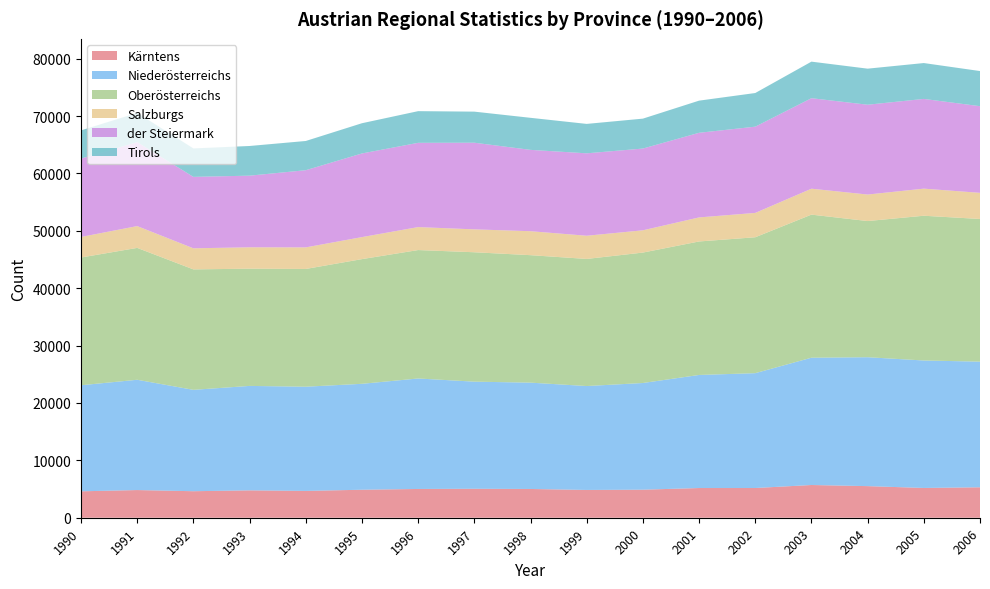

Reading left to right, transcribe all the data shown in this chart.

Kärntens: 4603	4822	4620	4770	4674	4877	5012	5046	5011	4842	4887	5175	5178	5703	5506	5188	5305
Niederösterreichs: 18483	19220	17667	18201	18158	18460	19254	18666	18530	18106	18591	19704	20013	22183	22464	22213	21895
Oberösterreichs: 22258	22980	20989	20428	20519	21728	22379	22549	22213	22150	22728	23263	23684	24933	23729	25224	24861
Salzburgs: 3586	3800	3674	3729	3761	3838	4003	3991	4176	4042	3882	4191	4244	4519	4621	4722	4556
der Steiermark: 13660	14628	12448	12480	13447	14576	14683	15098	14174	14361	14245	14747	15027	15769	15649	15635	15099
Tirols: 4911	5092	4956	5172	5093	5268	5519	5416	5585	5127	5213	5601	5864	6370	6286	6251	6122